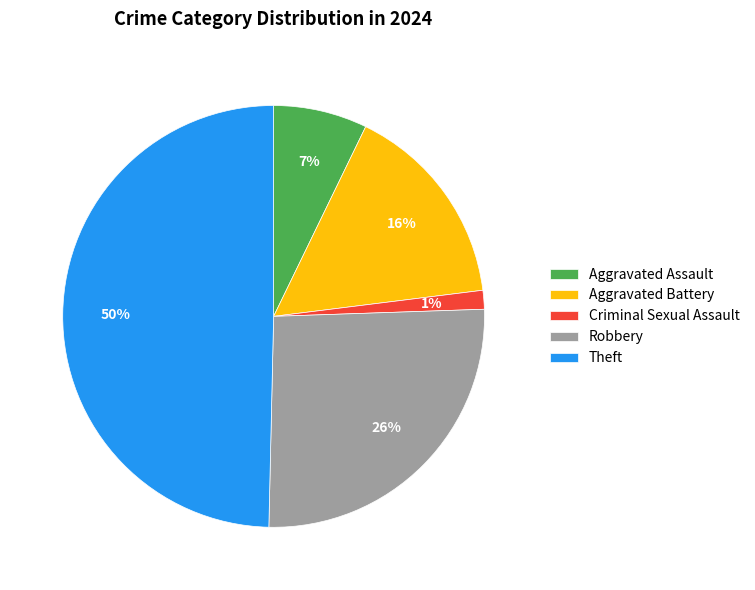

Count the number of slices in the pie.

5